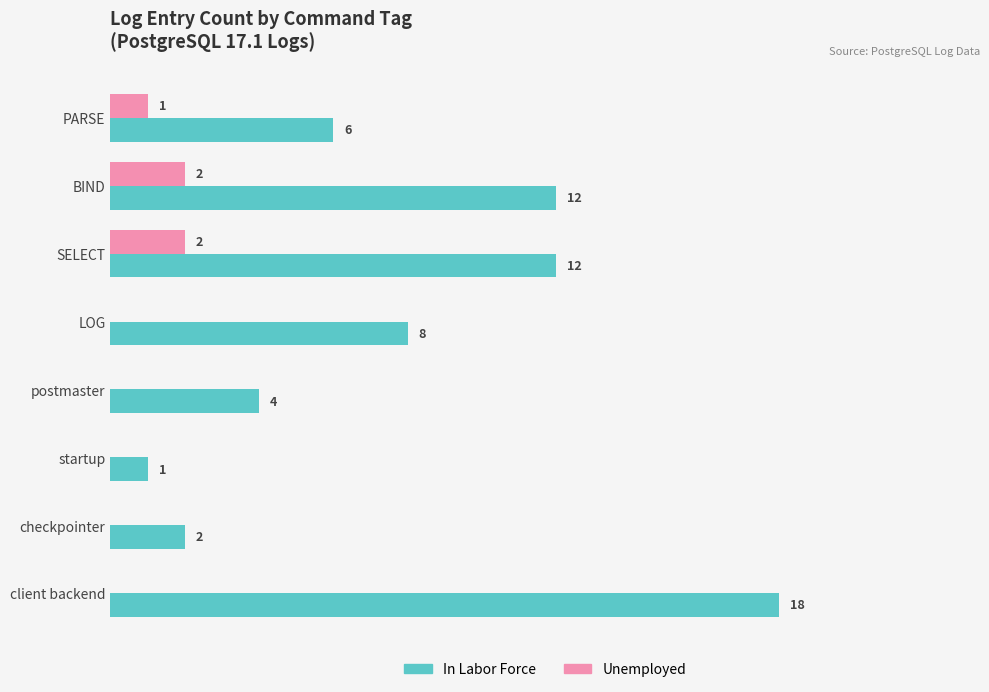

At which category is the sum across all series the highest?

client backend